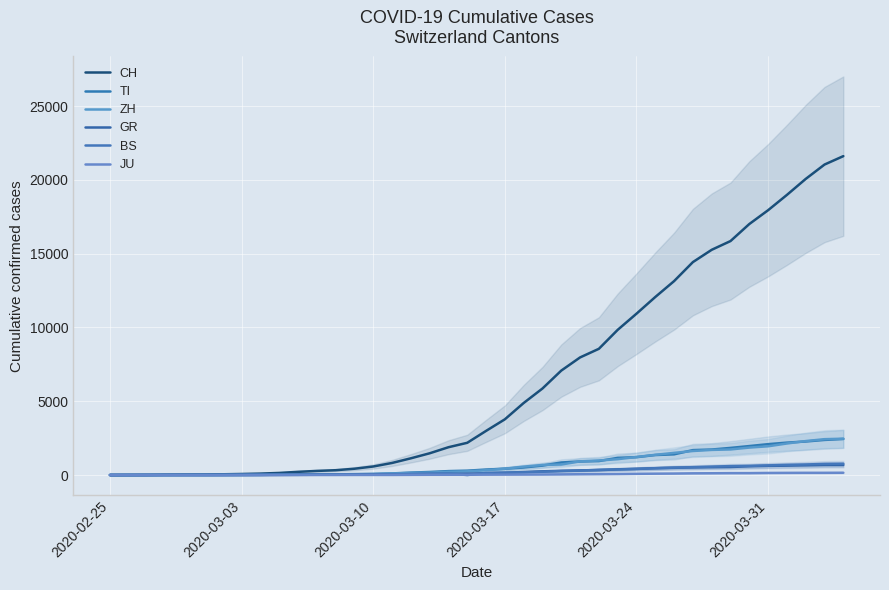

Is this an area chart (filled region under the line)?

No